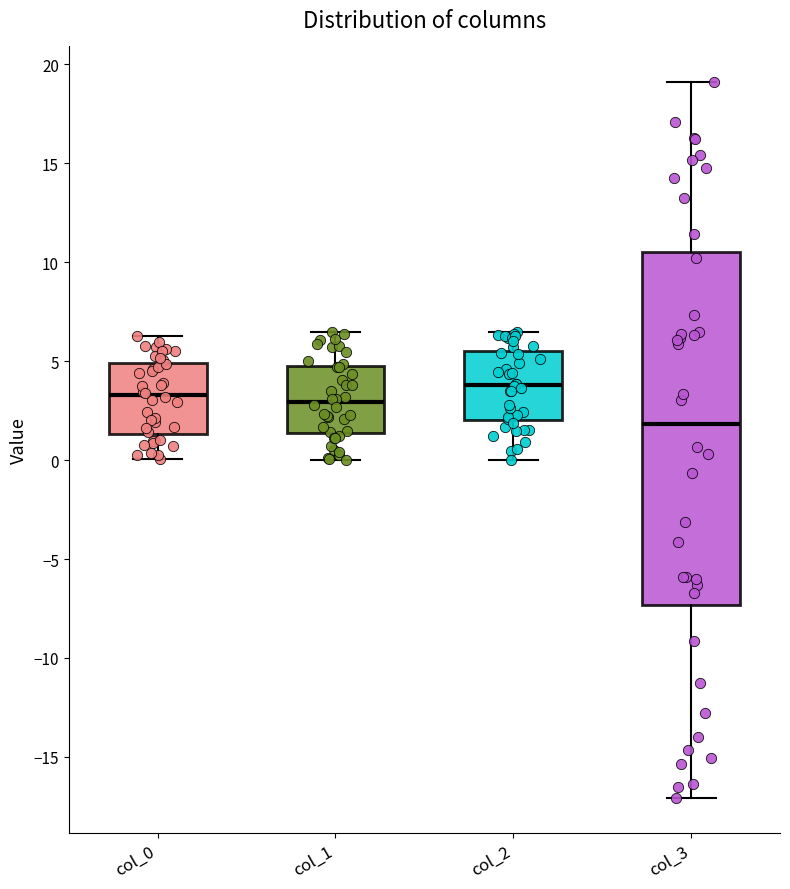

Which box has the lowest median line?

col_3